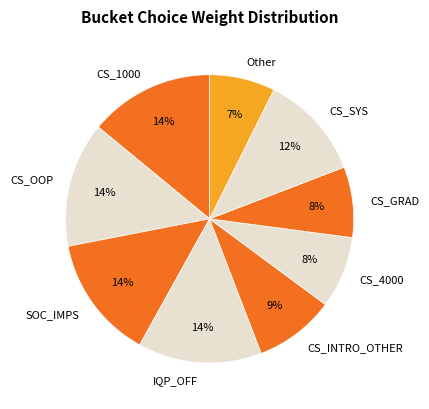

Is there any slice that represents more than half of the pie?

No